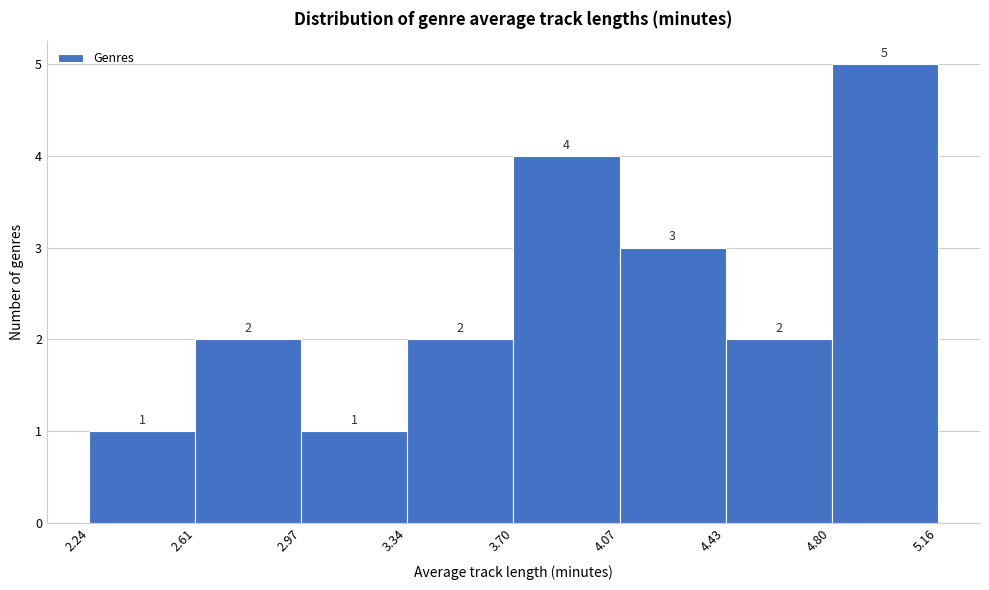

How tall is the bar that spans 2.61 to 2.97 on the x-axis?

2